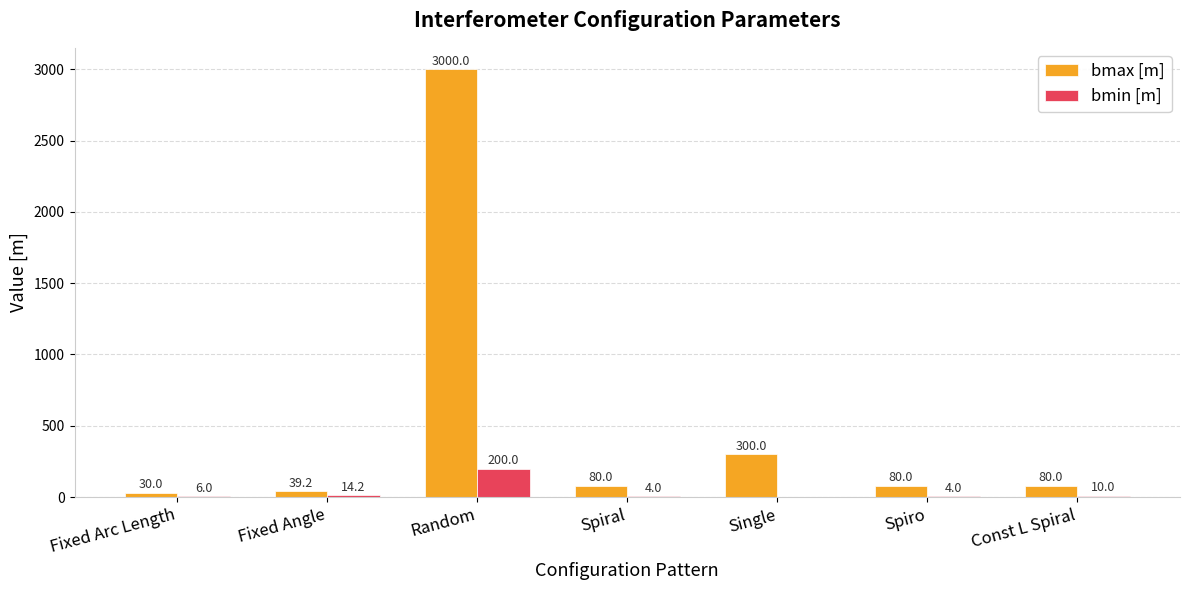

What is the sum of all bmax [m] values?

3609.2